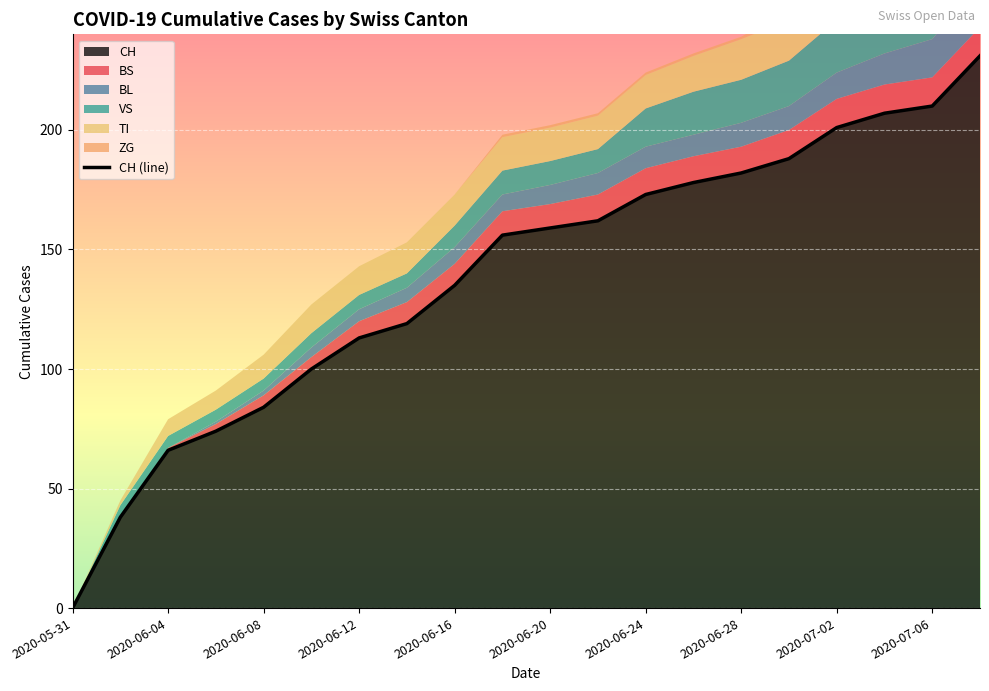

What is the highest value of the CH series?

231